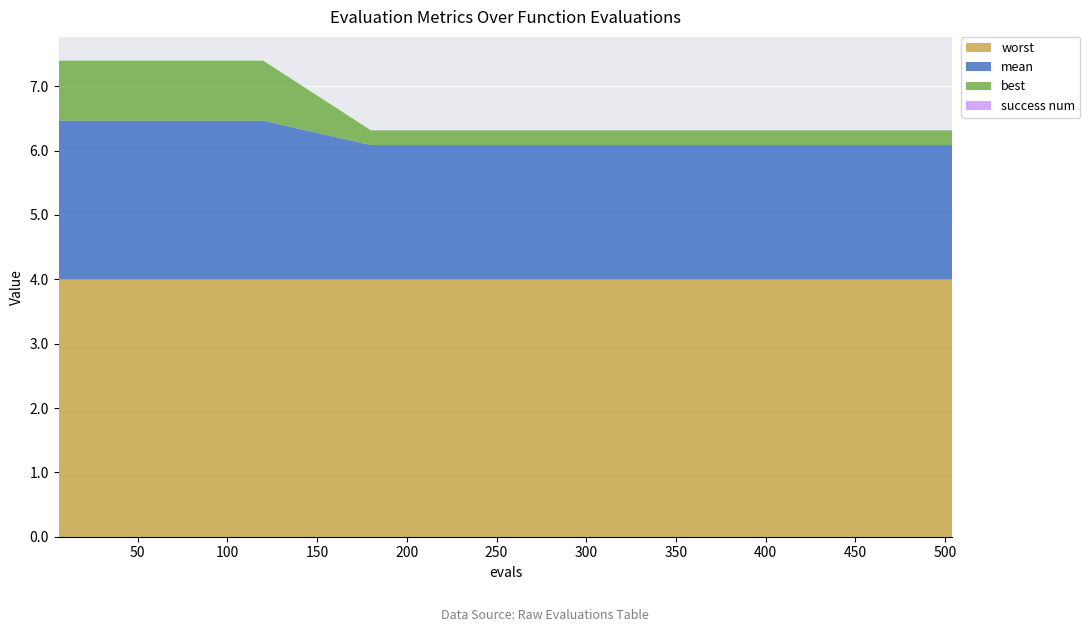

Reading left to right, list all the values displayed in this chart.

mean: 6=2.5	60=2.5	120=2.5	180=2.1	240=2.1	300=2.1	360=2.1	420=2.1	480=2.1	504=2.1
best: 6=0.9	60=0.9	120=0.9	180=0.2	240=0.2	300=0.2	360=0.2	420=0.2	480=0.2	504=0.2
worst: 6=4.0	60=4.0	120=4.0	180=4.0	240=4.0	300=4.0	360=4.0	420=4.0	480=4.0	504=4.0
success num: 6=0.0	60=0.0	120=0.0	180=0.0	240=0.0	300=0.0	360=0.0	420=0.0	480=0.0	504=0.0